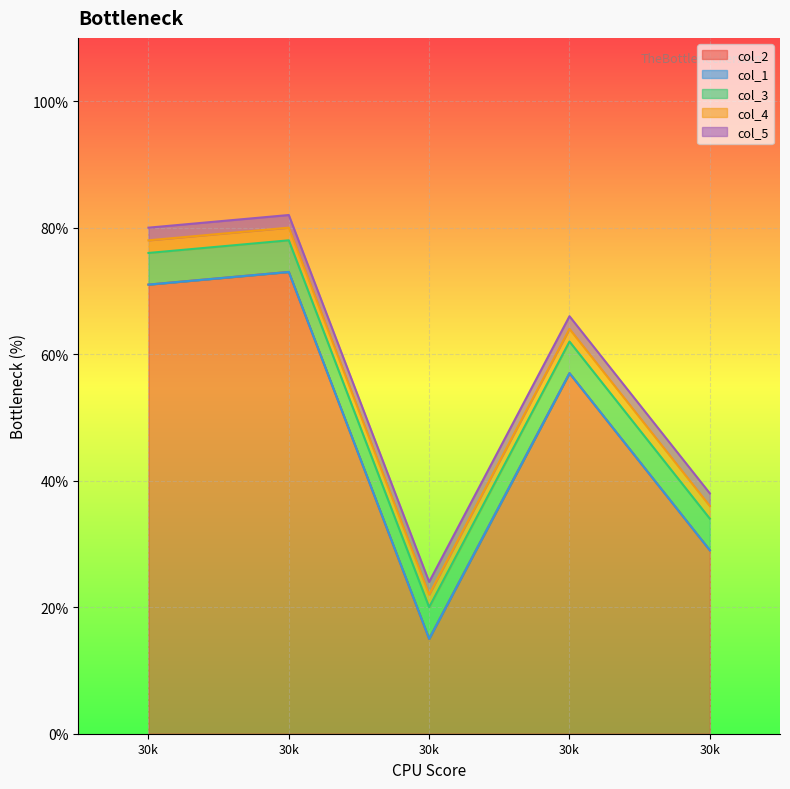

Reading right to left, list all the values displayed in this chart.

col_2: 4=29	3=57	2=15	1=73	0=71
col_1: 4=0	3=0	2=0	1=0	0=0
col_3: 4=5	3=5	2=5	1=5	0=5
col_4: 4=2	3=2	2=2	1=2	0=2
col_5: 4=2	3=2	2=2	1=2	0=2